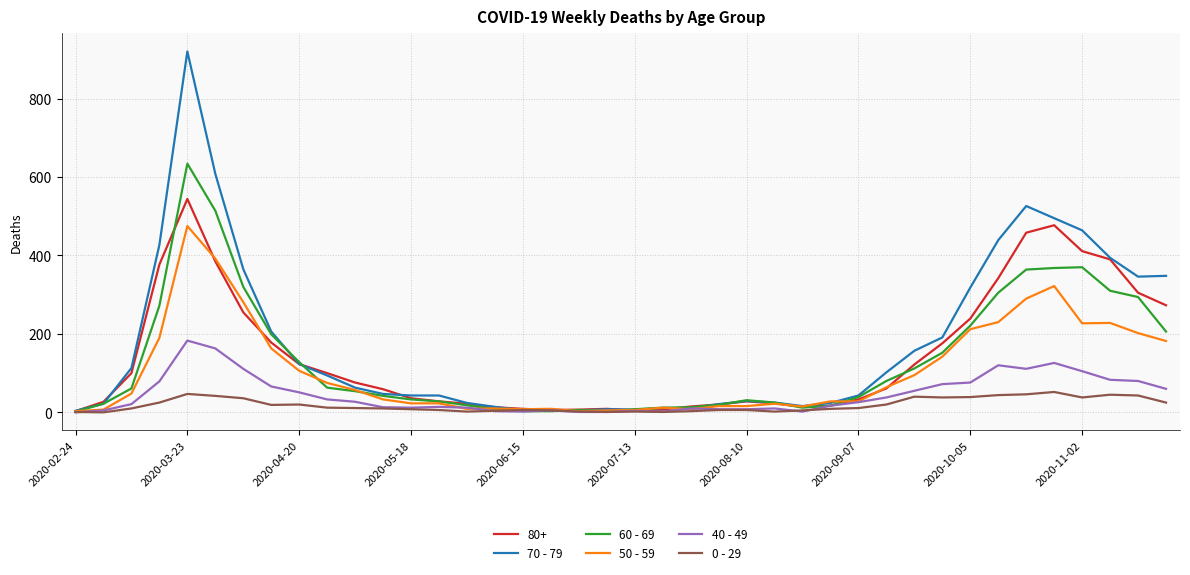

List the series in order of their peak value, lowest first.

0 - 29, 40 - 49, 50 - 59, 80+, 60 - 69, 70 - 79